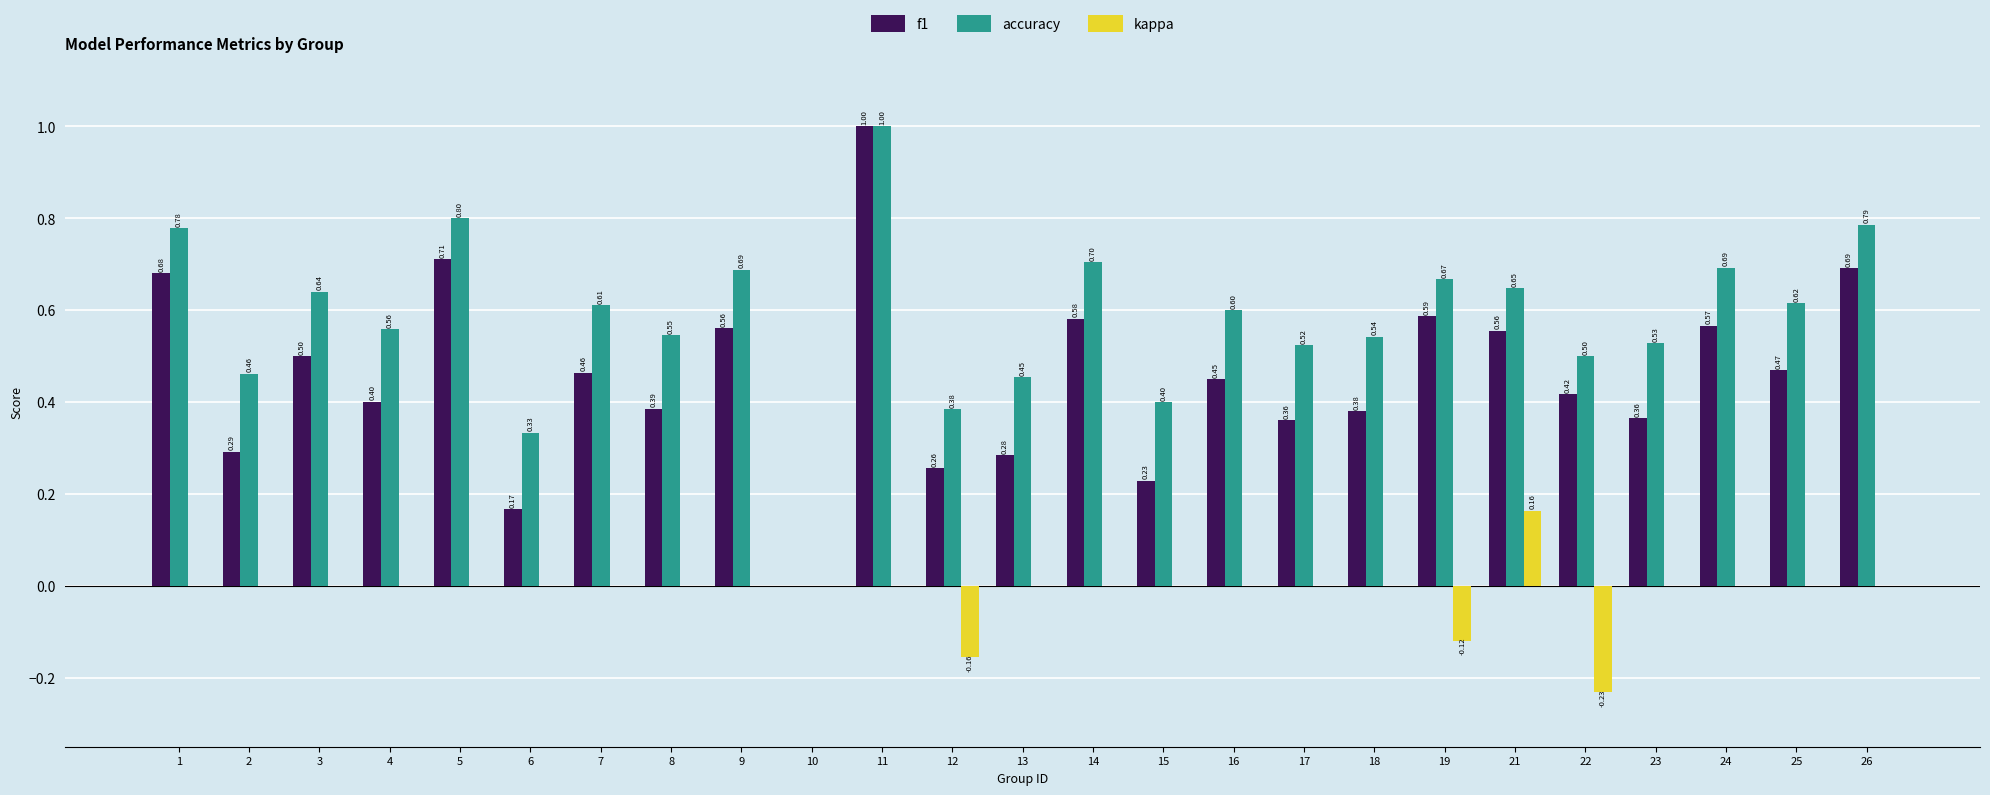

Is the value of f1 at 17 greater than the value of kappa at 21?

Yes